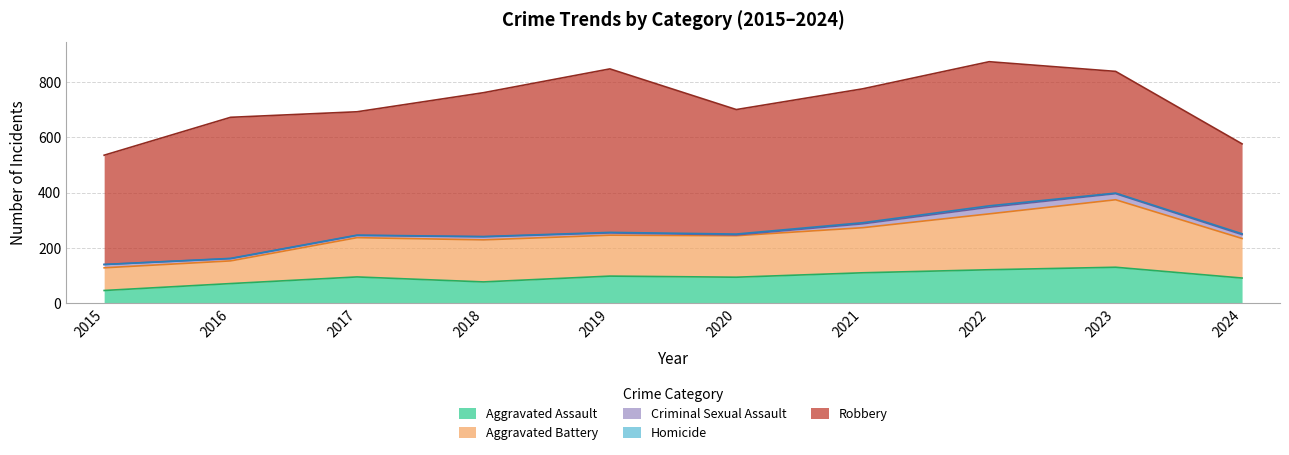

Rank the categories by Aggravated Assault value from highest to lowest.

2023, 2022, 2021, 2019, 2017, 2020, 2024, 2018, 2016, 2015